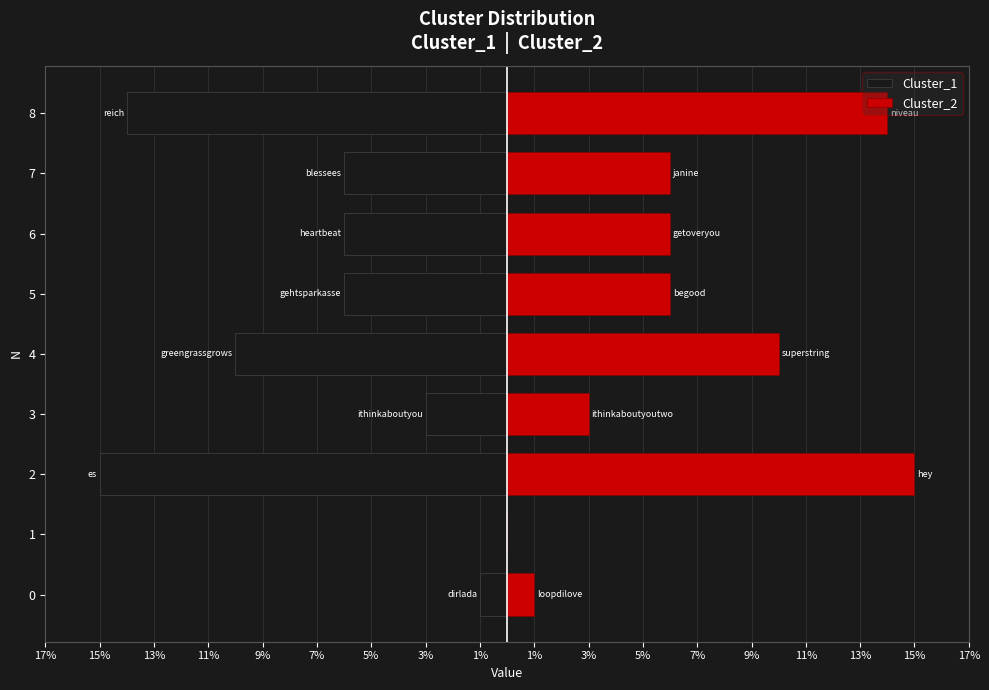

How many groups of bars are there?

9